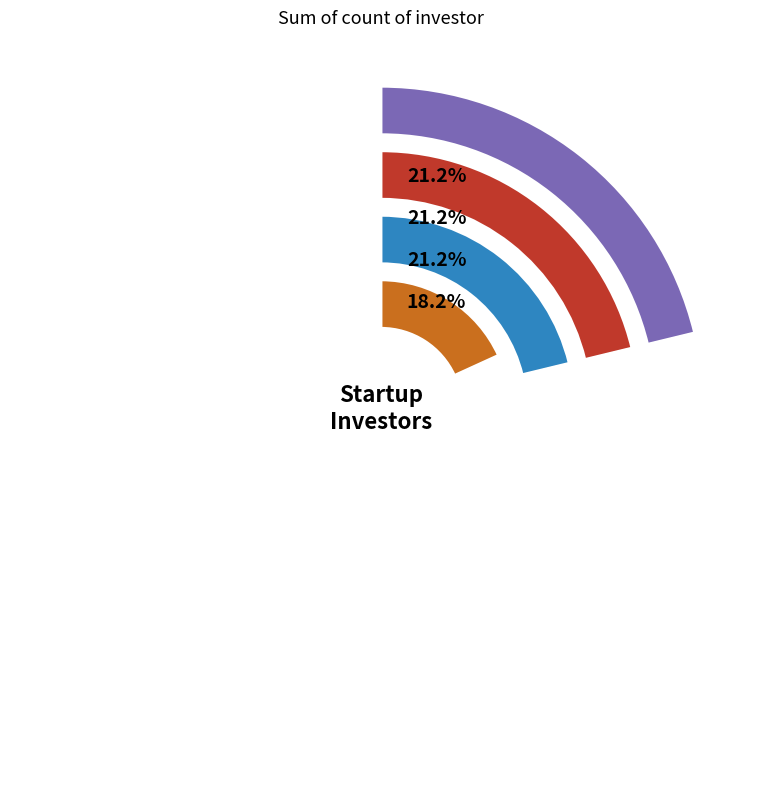

To the nearest percent, what portion does Unacademy represent?

21%